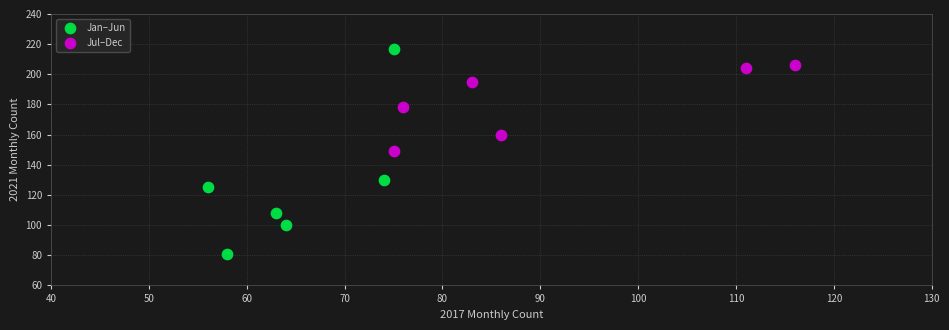

What are all the series names shown in the legend?

Jan–Jun, Jul–Dec